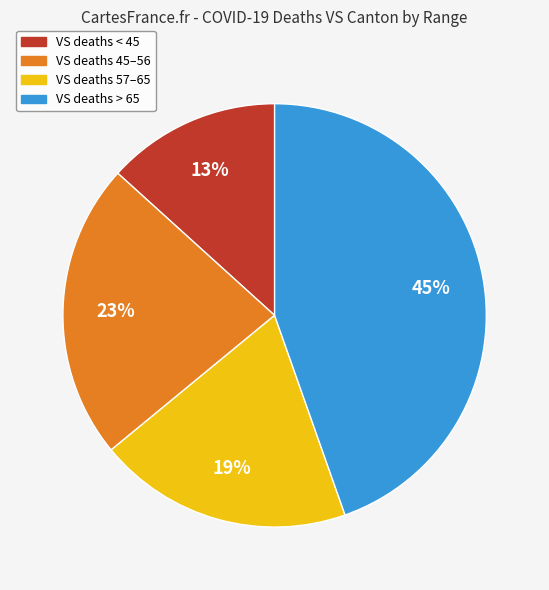

To the nearest percent, what is the average slice percentage?

25%